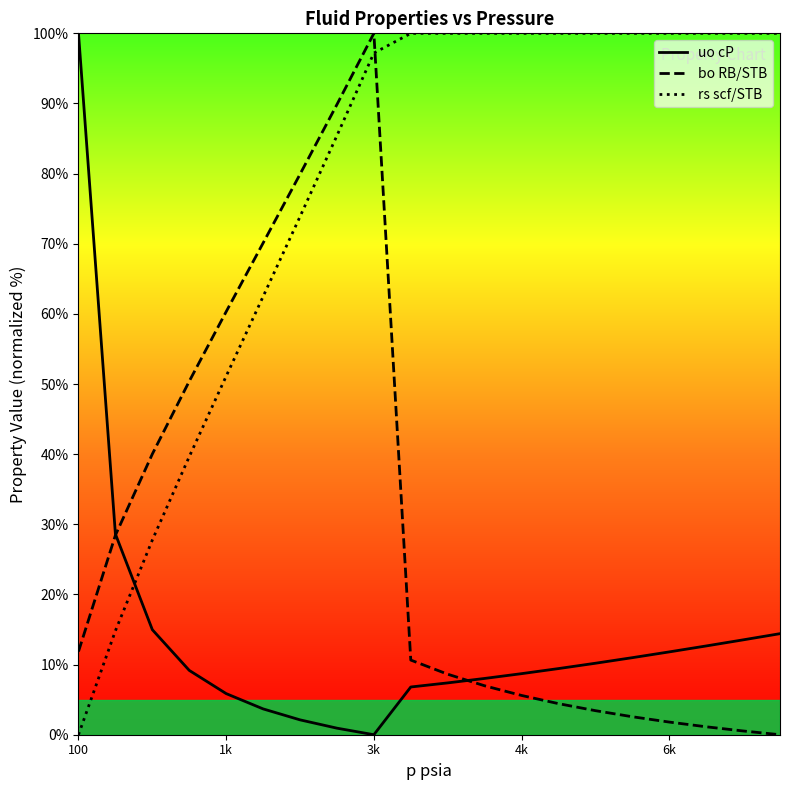

Rank the series by their average value, from highest to lowest.

rs scf/STB, bo RB/STB, uo cP